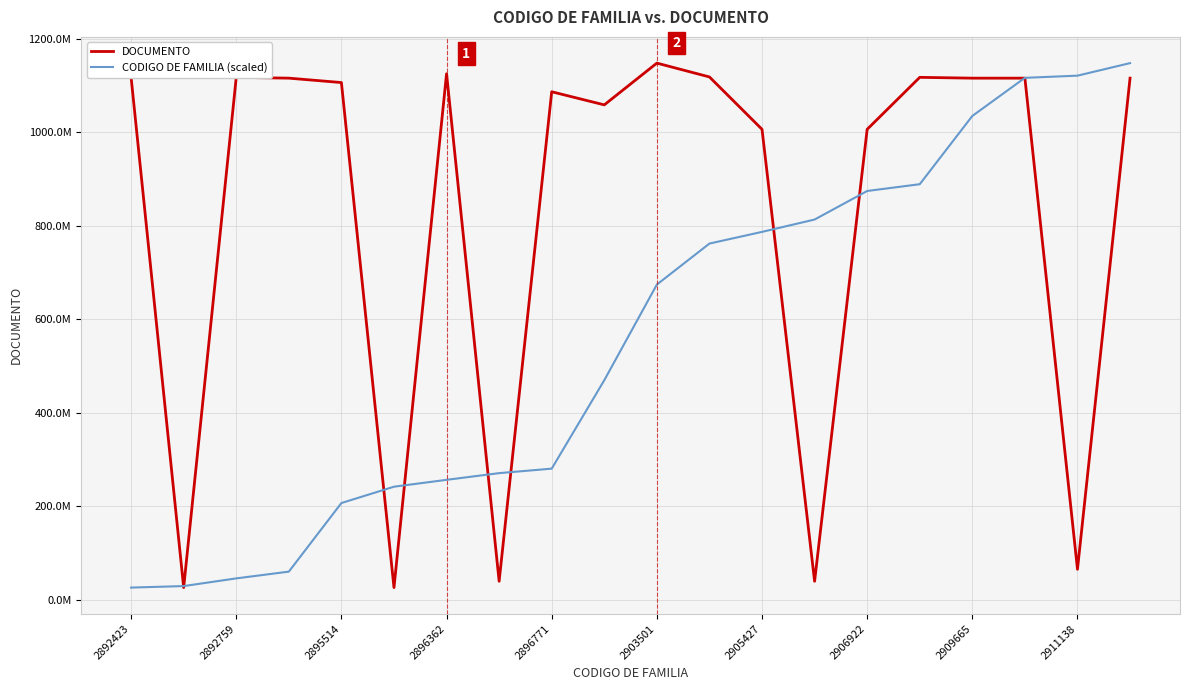

Rank the series by their maximum value, from lowest to highest.

DOCUMENTO, CODIGO DE FAMILIA (scaled)